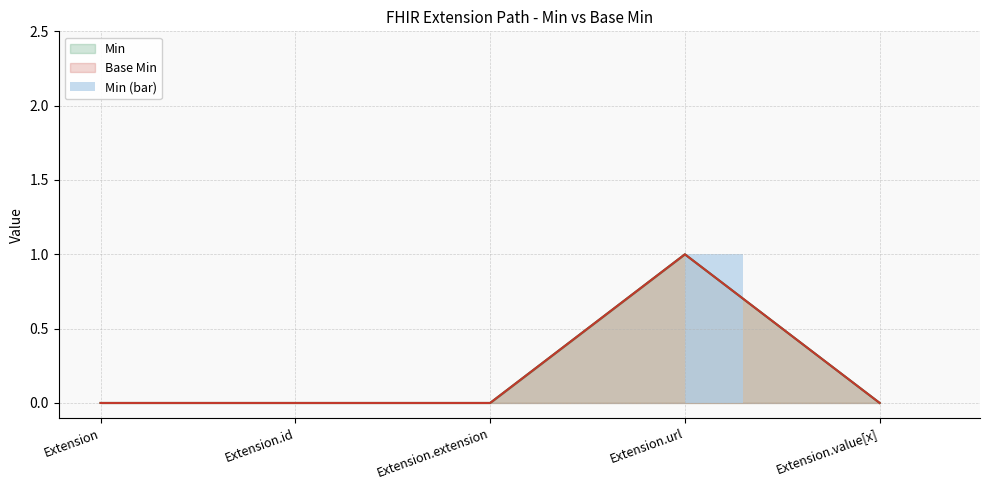

List the labels in order of value, largest first.

Extension.url, Extension, Extension.id, Extension.extension, Extension.value[x]